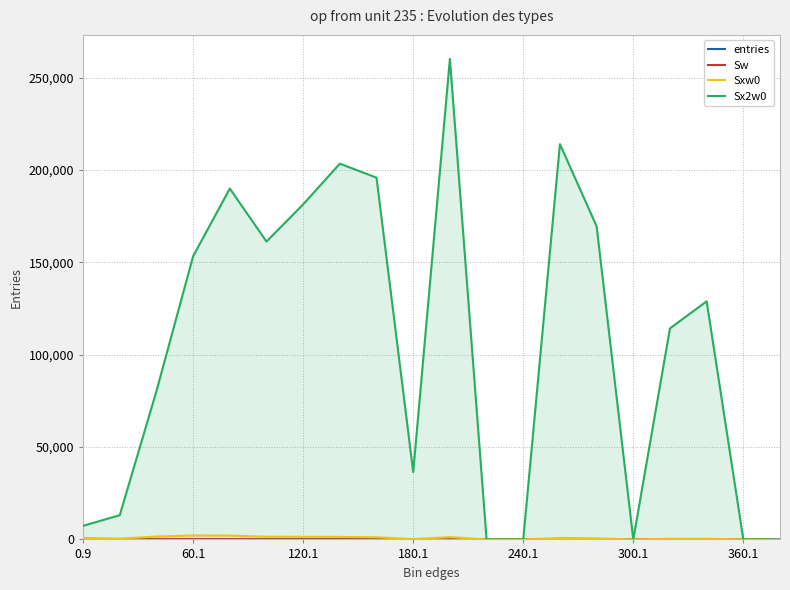

Does the chart display data point markers on the line(s)?

No